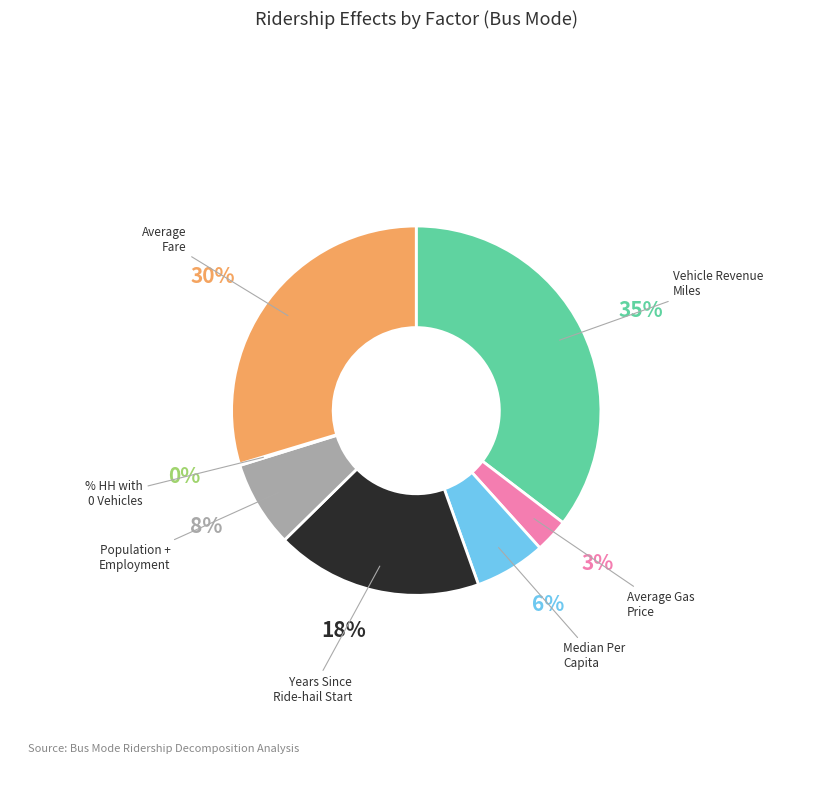

To the nearest percent, what is the difference between the largest and smallest slice percentages?

35%